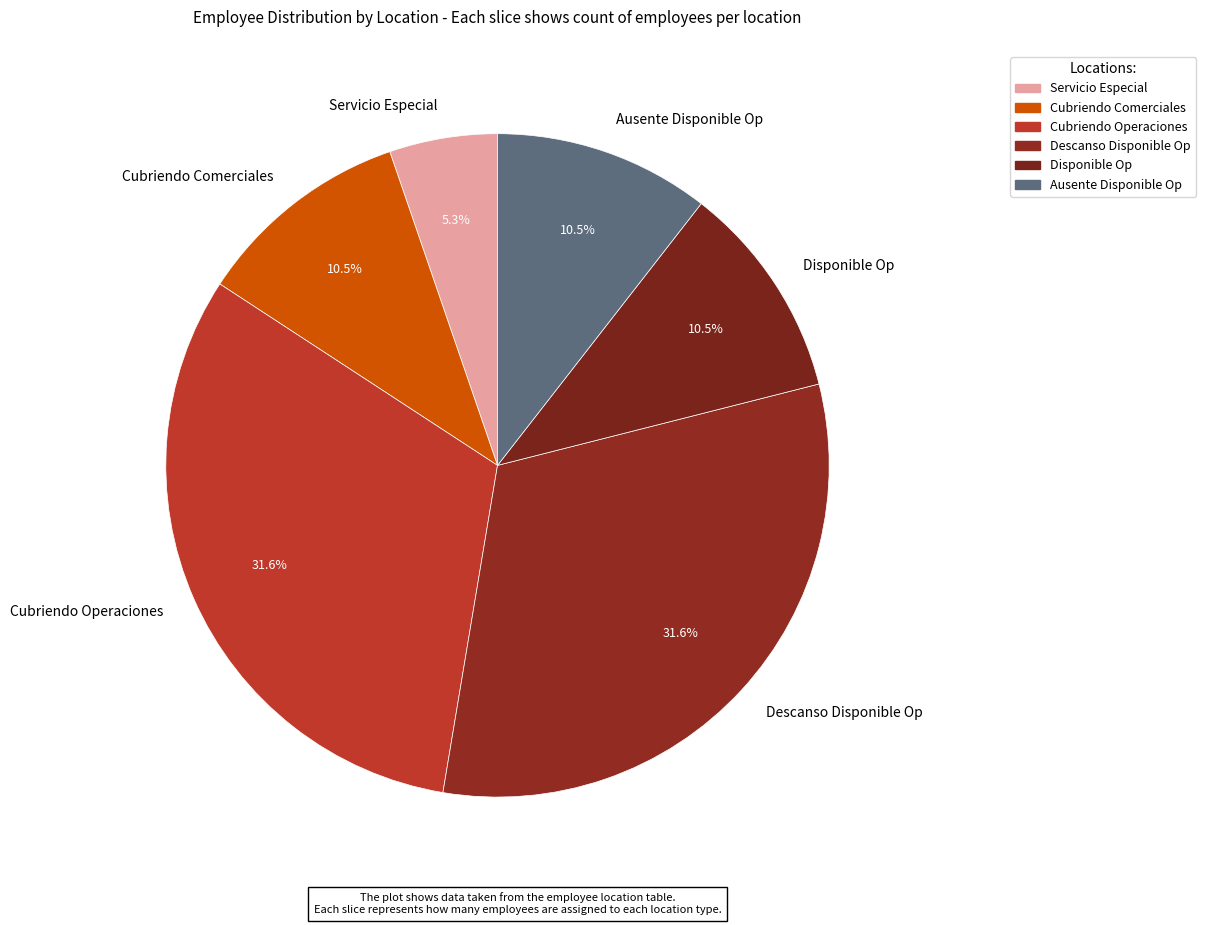

Combined, do Cubriendo Comerciales and Servicio Especial account for over 50%?

No